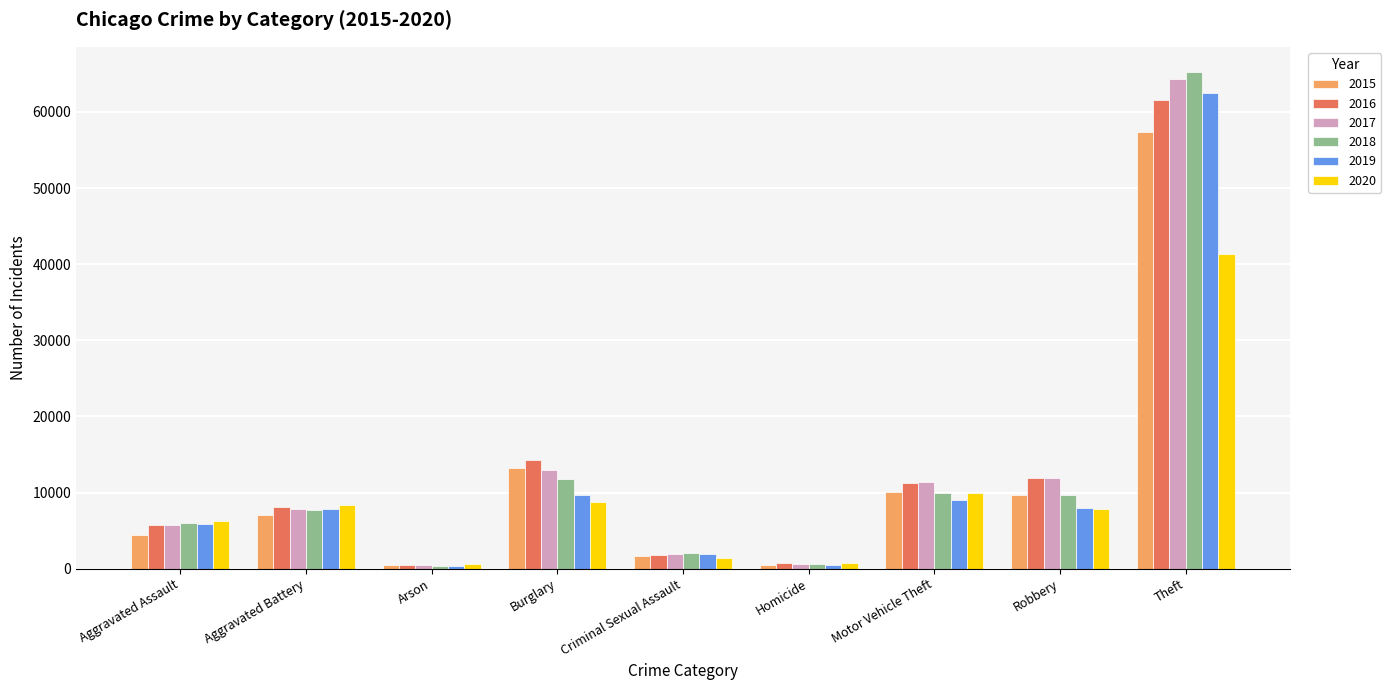

Where is 2015 nearest to the value 28899?

Burglary